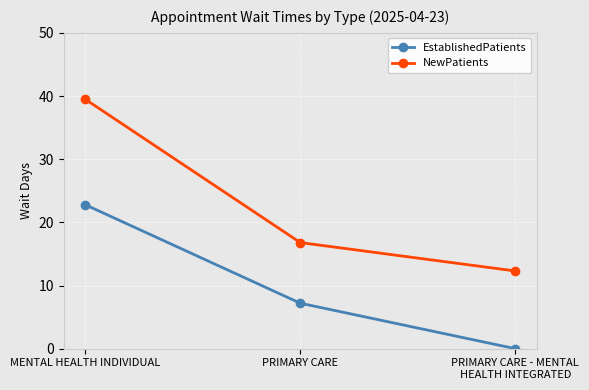

What position from the right is MENTAL HEALTH INDIVIDUAL?

3